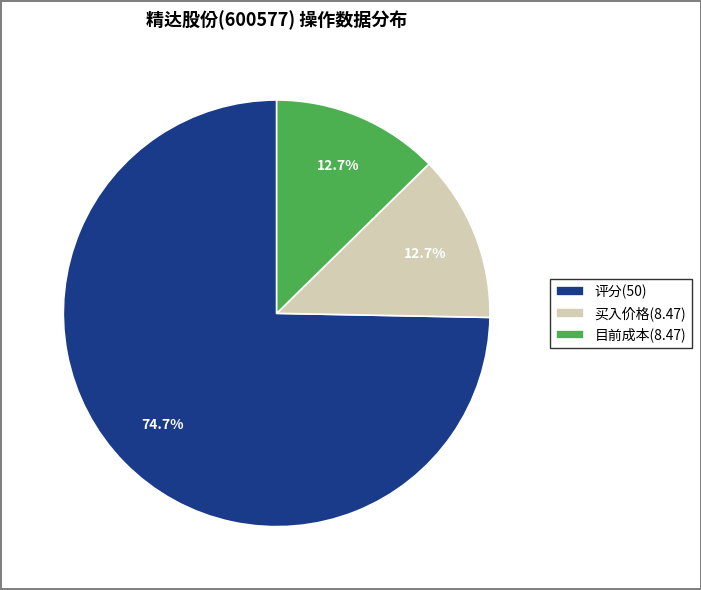

To the nearest percent, what portion does 目前成本(8.47) represent?

13%